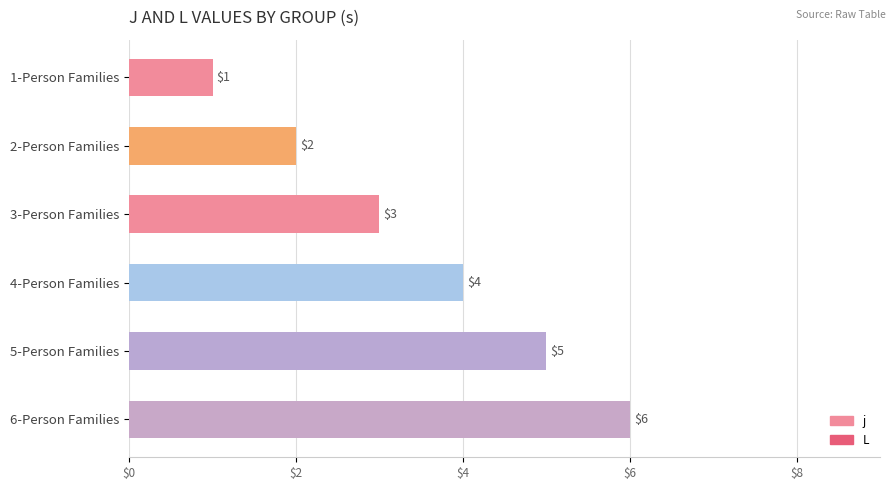

At which label is the value closest to 3?

3-Person Families